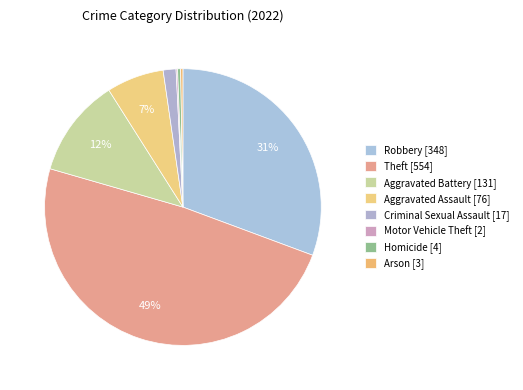

Approximately how many times larger is the value at Criminal Sexual Assault compared to Motor Vehicle Theft?

8.5